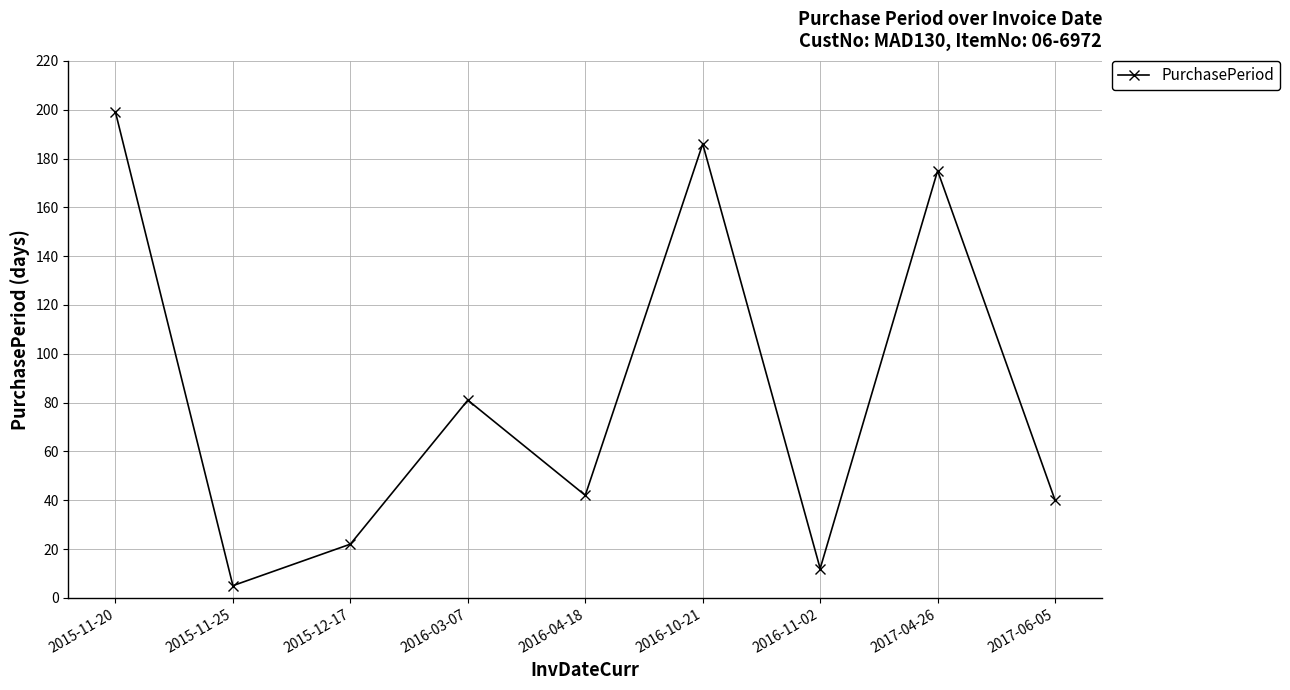

What is the label of the 6th point from the left?

2016-10-21